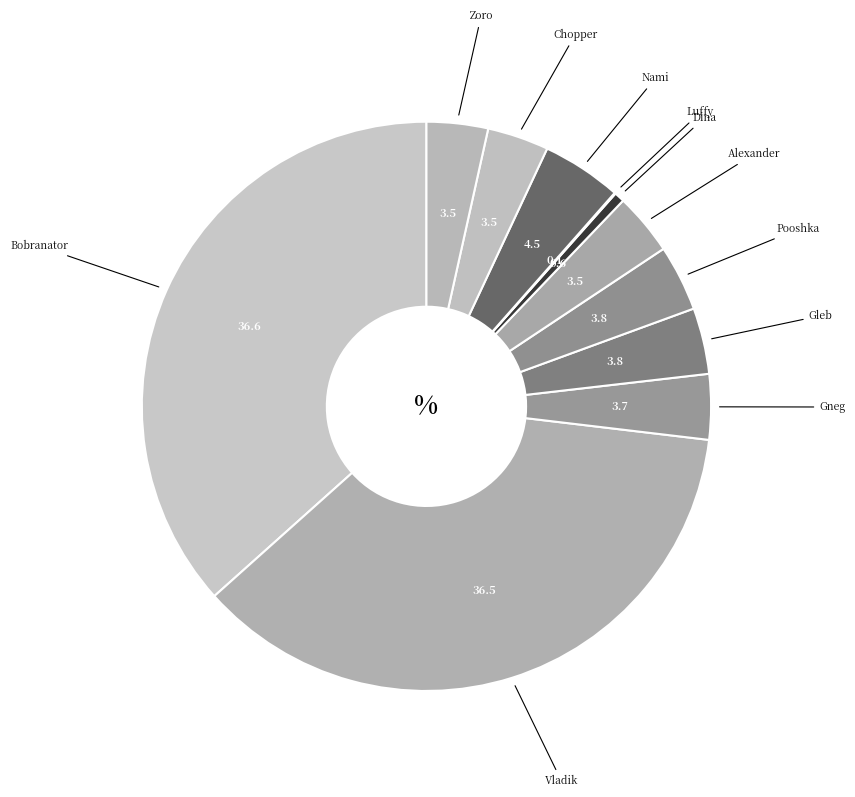

Is it true that Alexander is 15% of the pie?

False